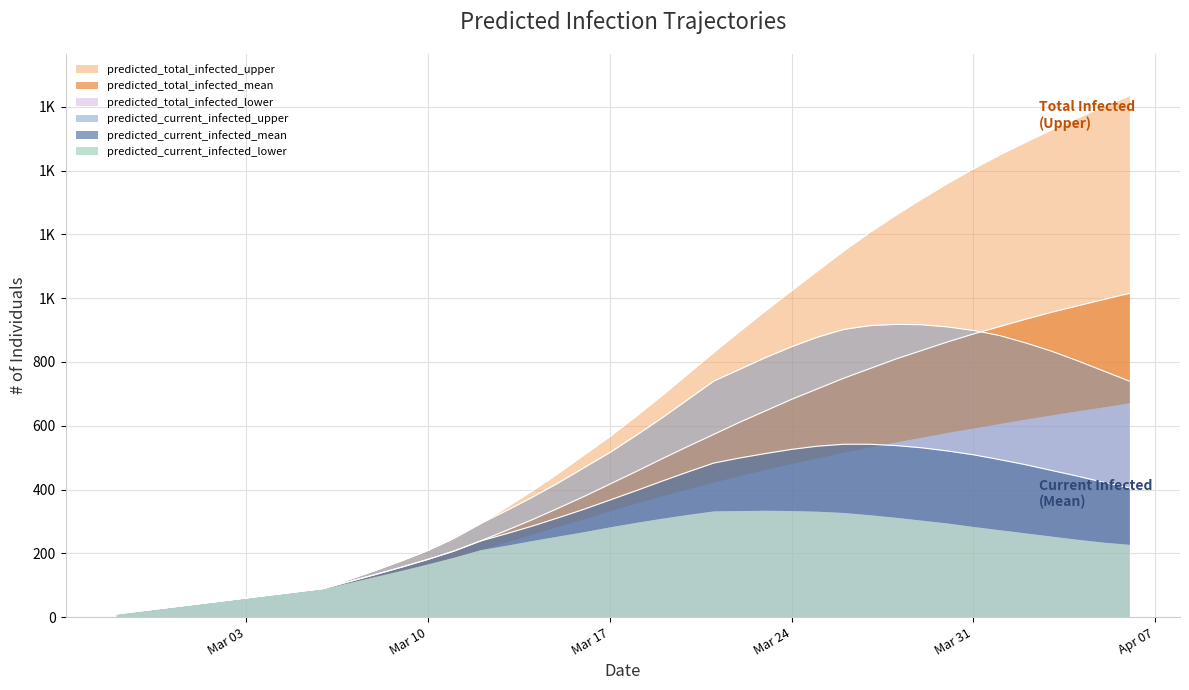

True or false: predicted_total_infected_mean has a value of 1741 at 9.

False